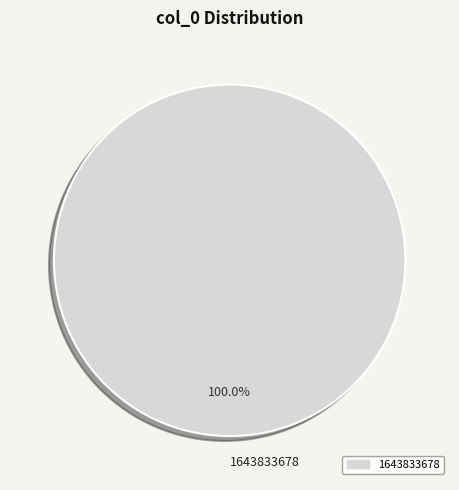

Rank the categories by value from highest to lowest.

1643833678